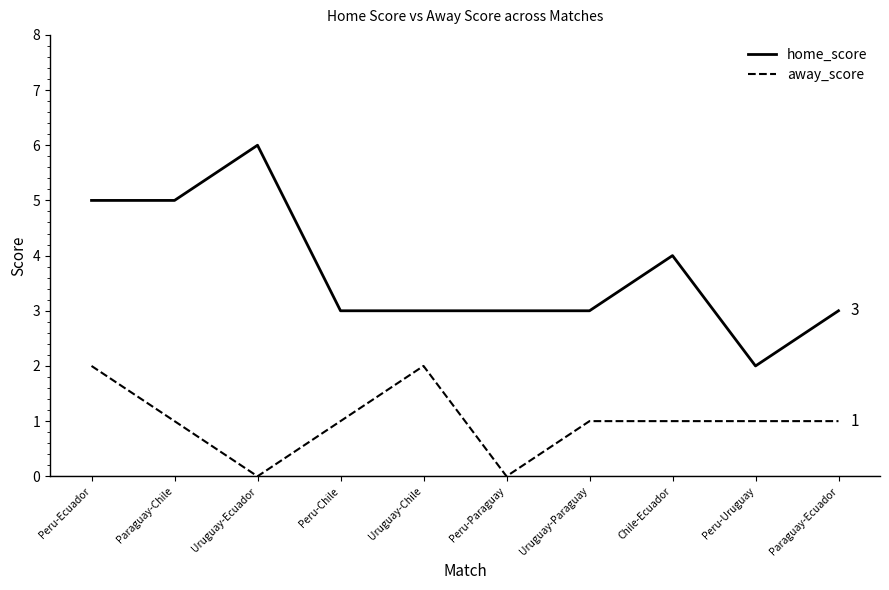

At which category does away_score reach its first local peak?

Uruguay-Chile